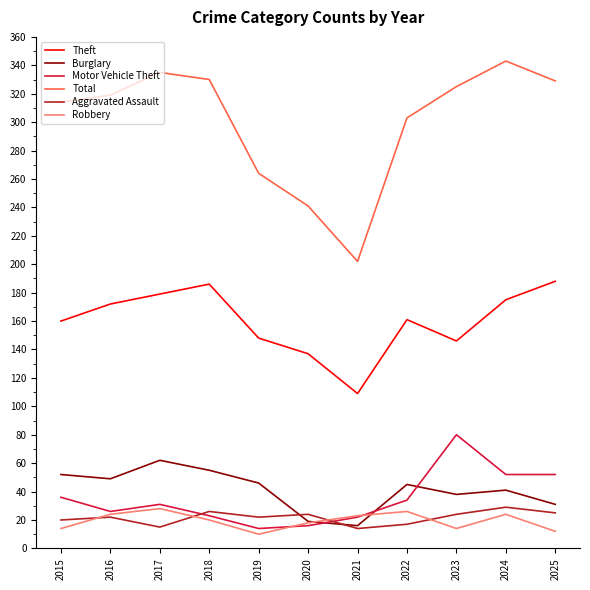

What are all the series names shown in the legend?

Theft, Burglary, Motor Vehicle Theft, Total, Aggravated Assault, Robbery